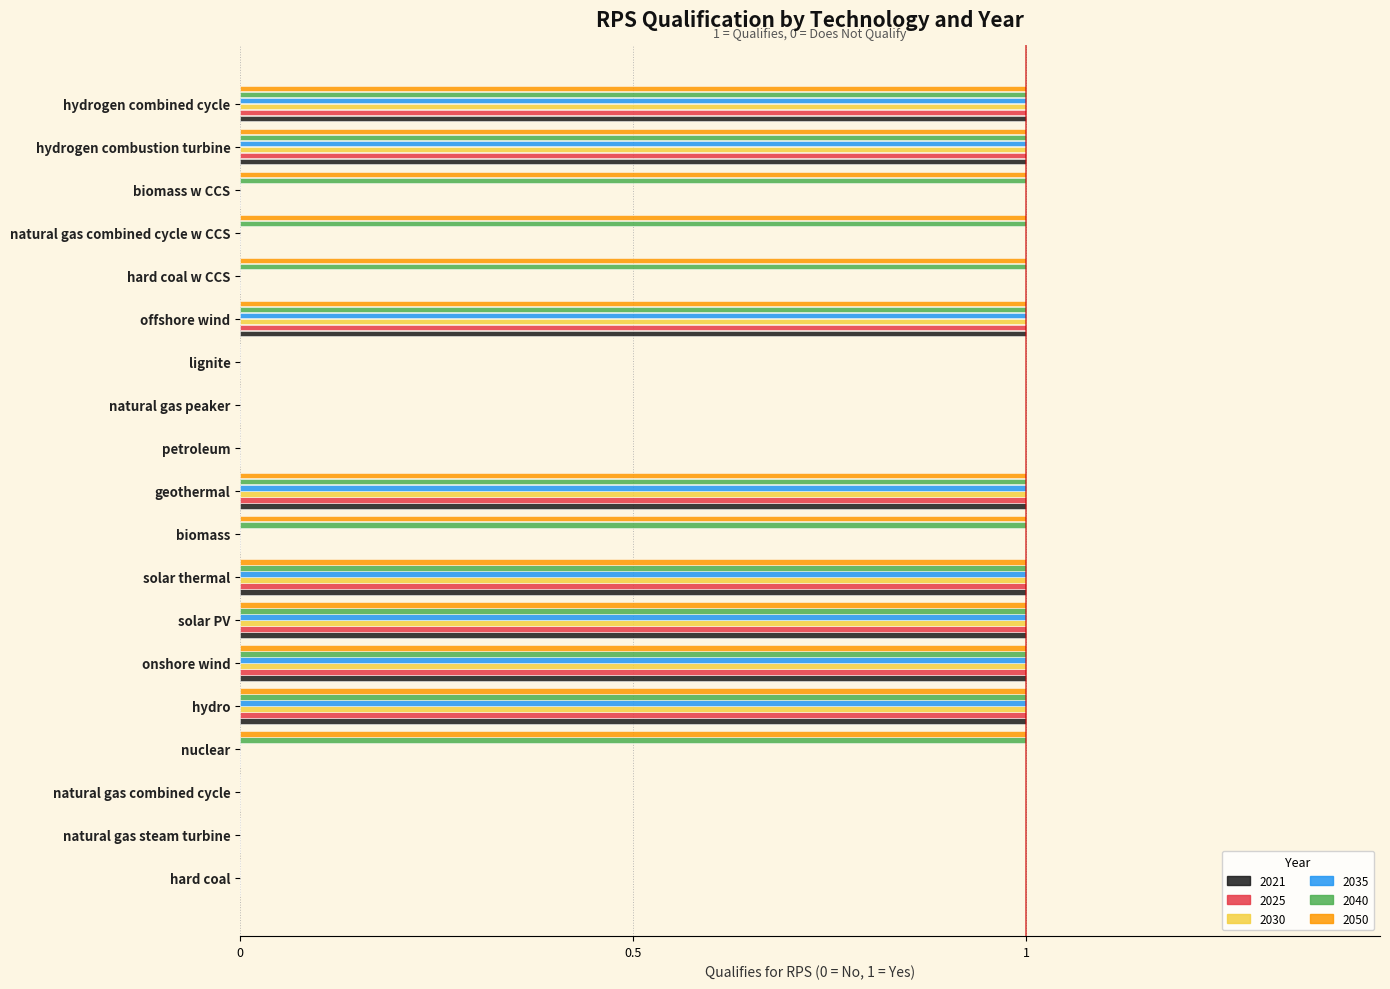

The 2040 series shows 0 at natural gas steam turbine. True or false?

True